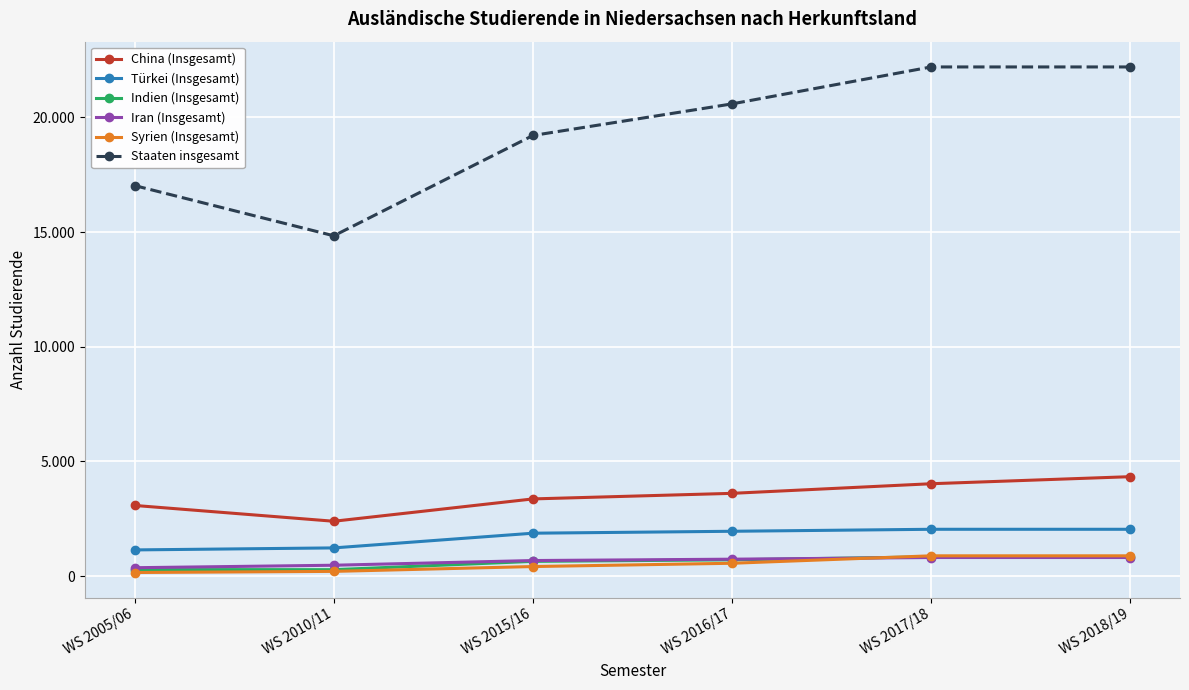

What are all the series names shown in the legend?

China (Insgesamt), Türkei (Insgesamt), Indien (Insgesamt), Iran (Insgesamt), Syrien (Insgesamt), Staaten insgesamt